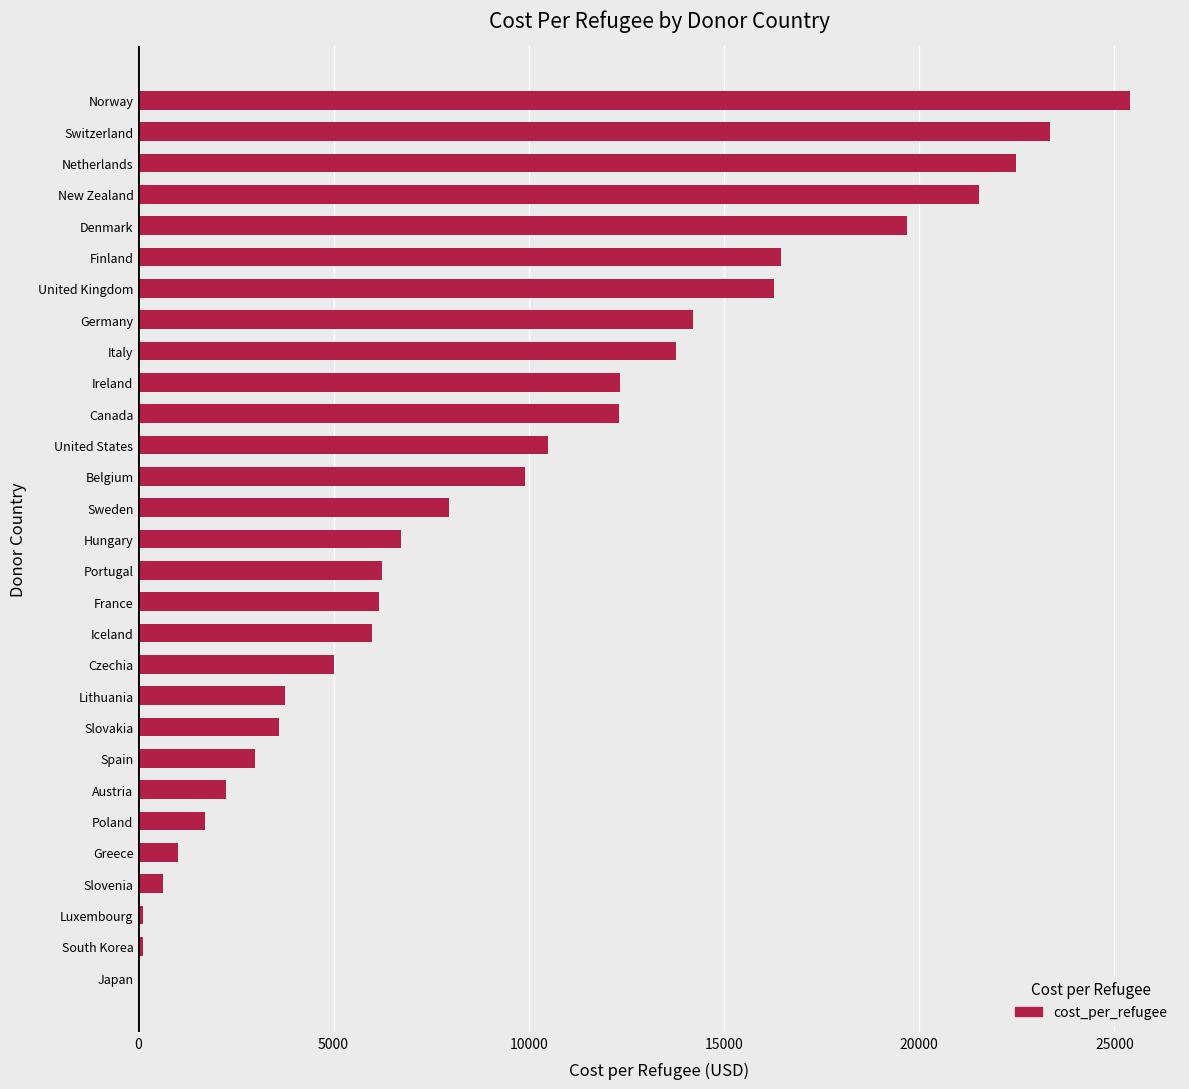

The value at Norway is 25412.0. True or false?

True